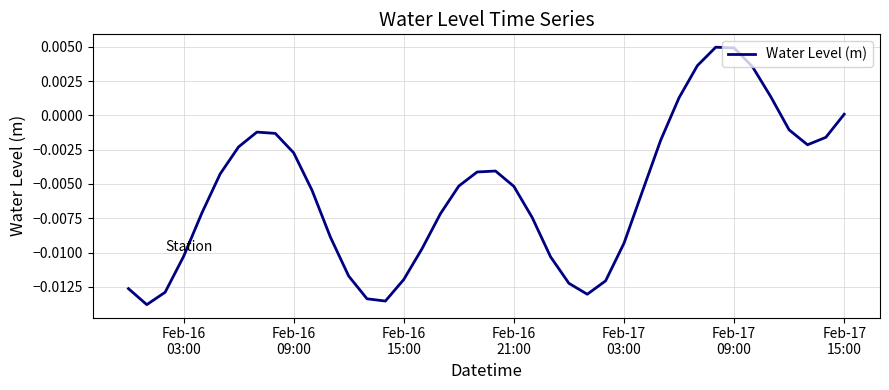

How many values are below zero?

33